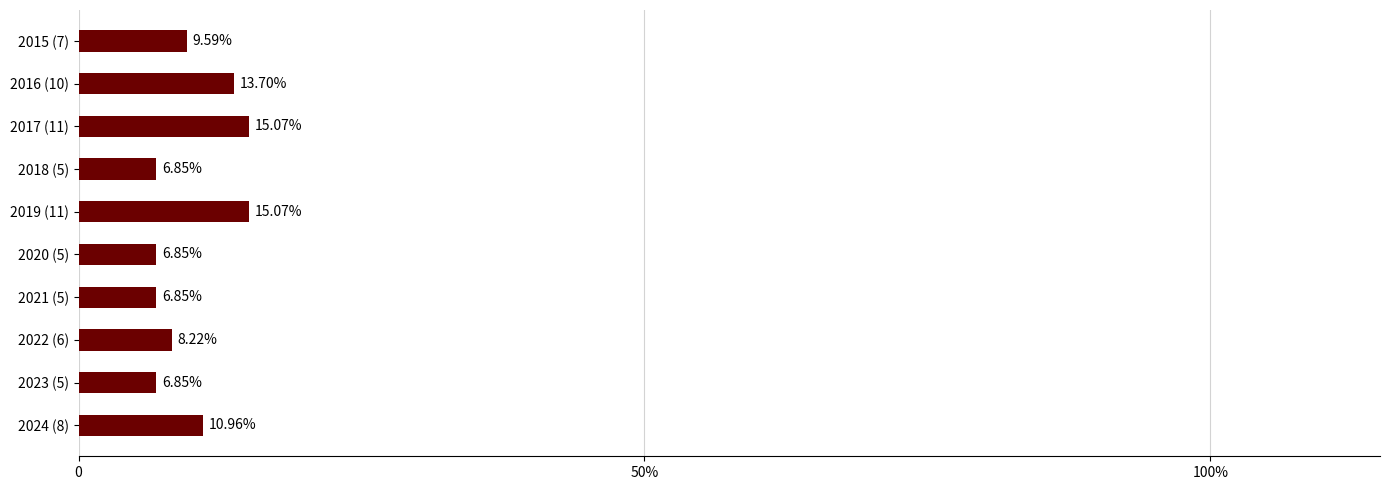

Does the chart contain any negative values?

No